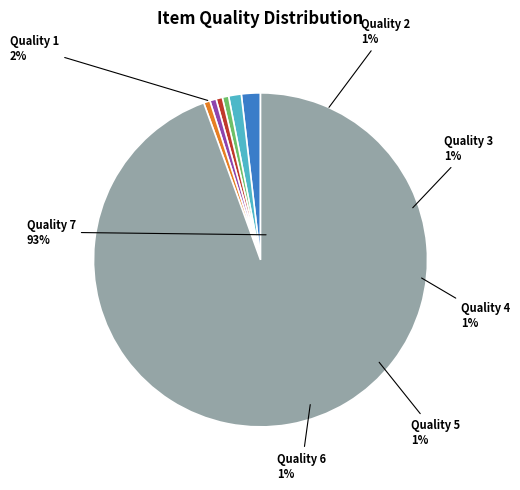

Which slice is the largest?

7